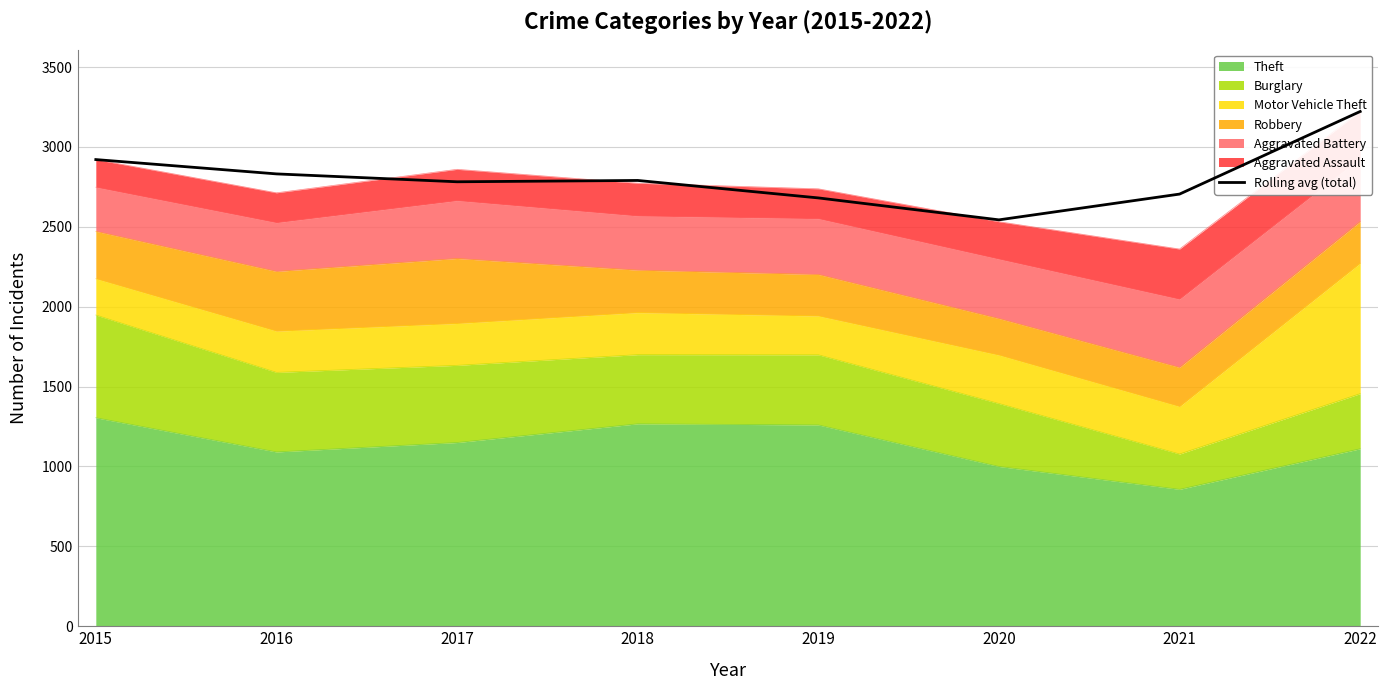

Count the number of categories in the chart.

8